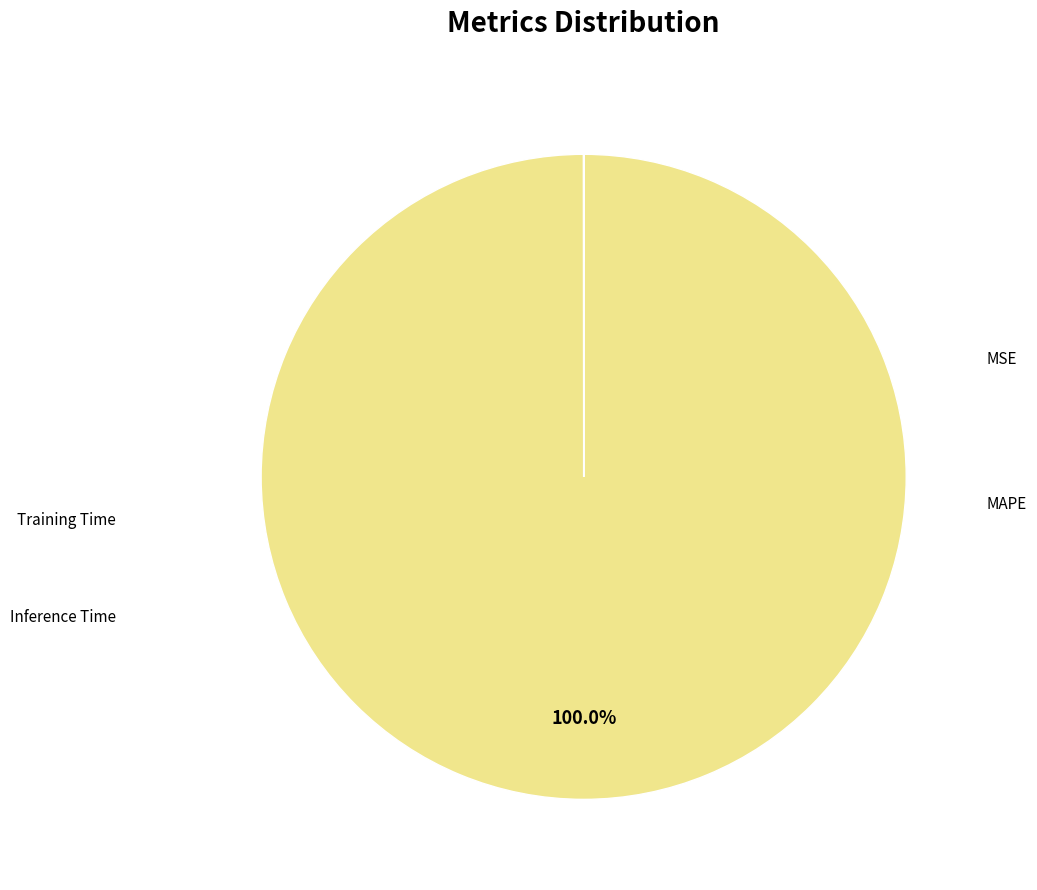

Is there any slice that represents more than half of the pie?

Yes